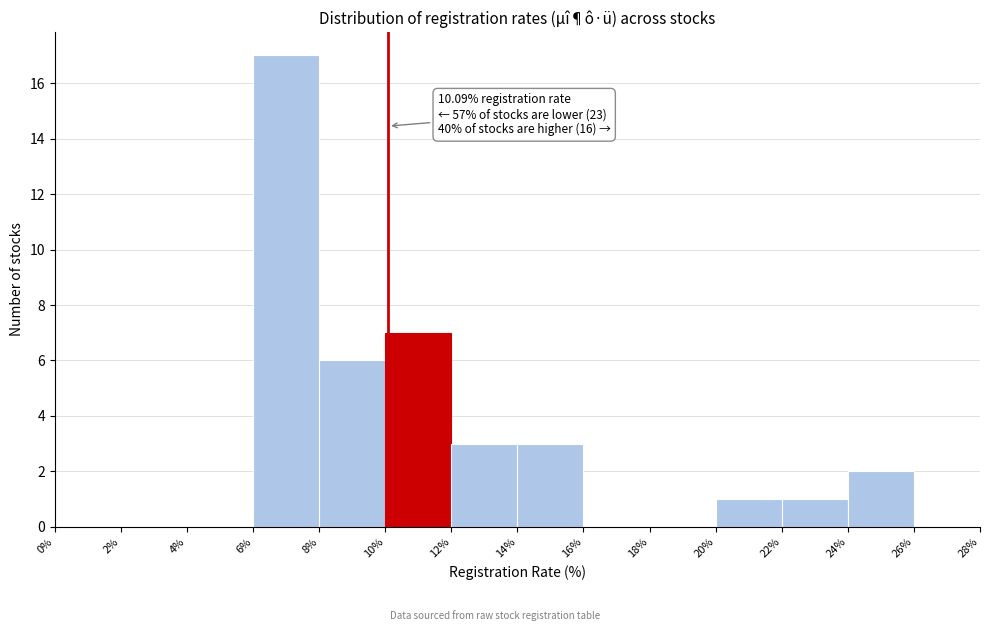

Which range on the x-axis has the tallest bar?

6% to 8%